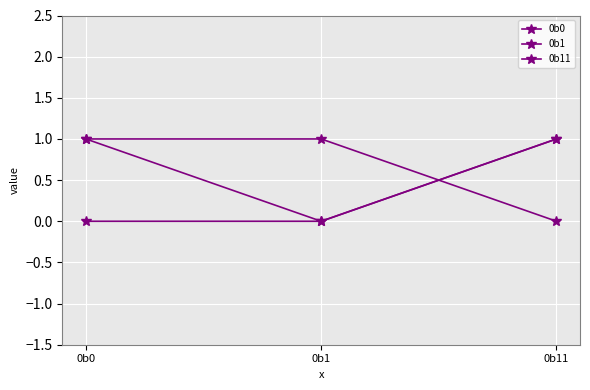

What is the maximum value shown in the chart?

1